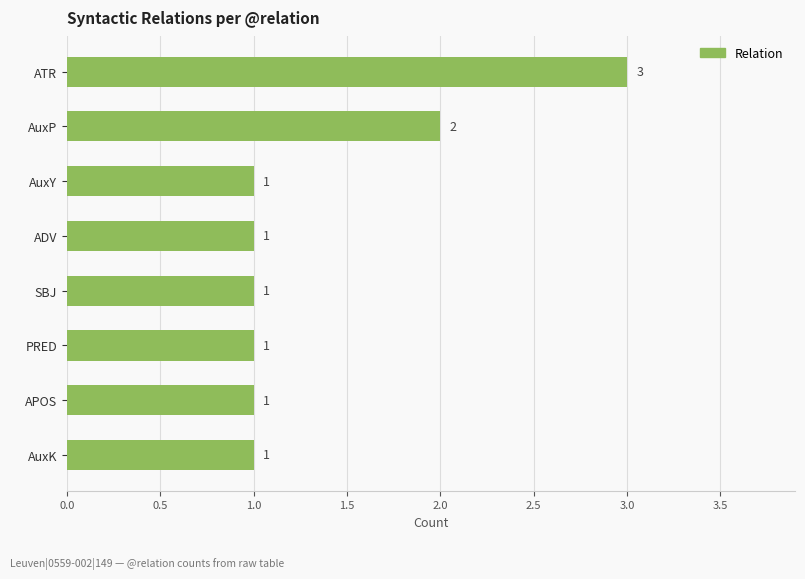

How many values are between 1 and 2?

7